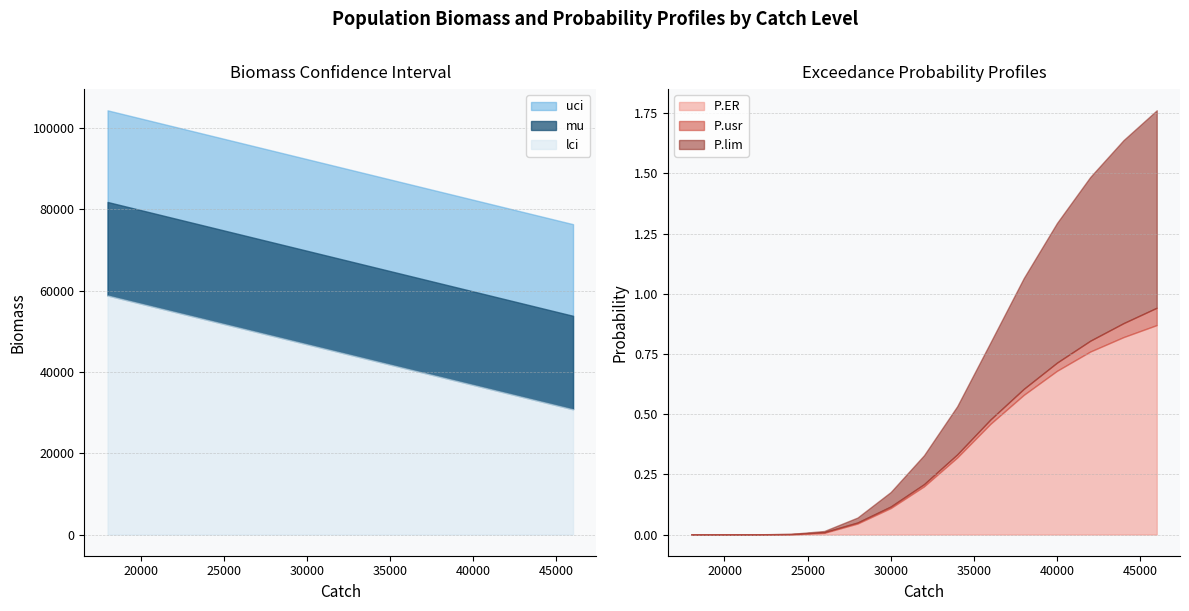

At how many categories does at least one series exceed 28471?

15